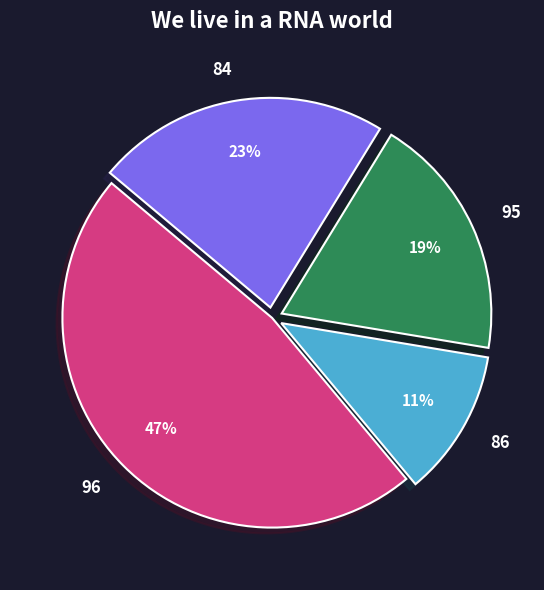

Do 95 and 86 together represent more than half of the pie?

No